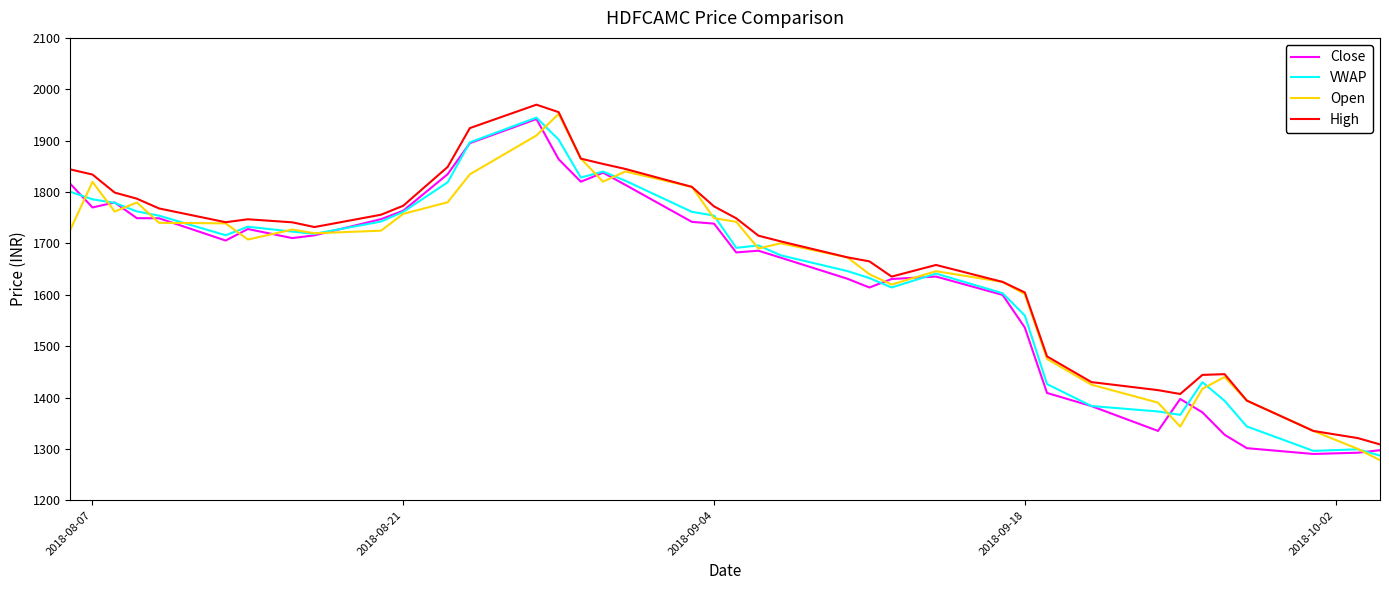

What is the maximum value shown in the chart?

1970.0